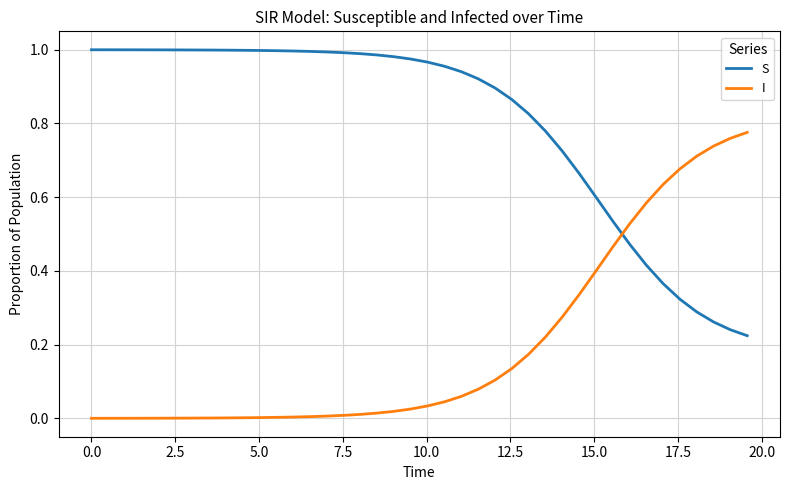

Rank the series by their maximum value, from highest to lowest.

S, I